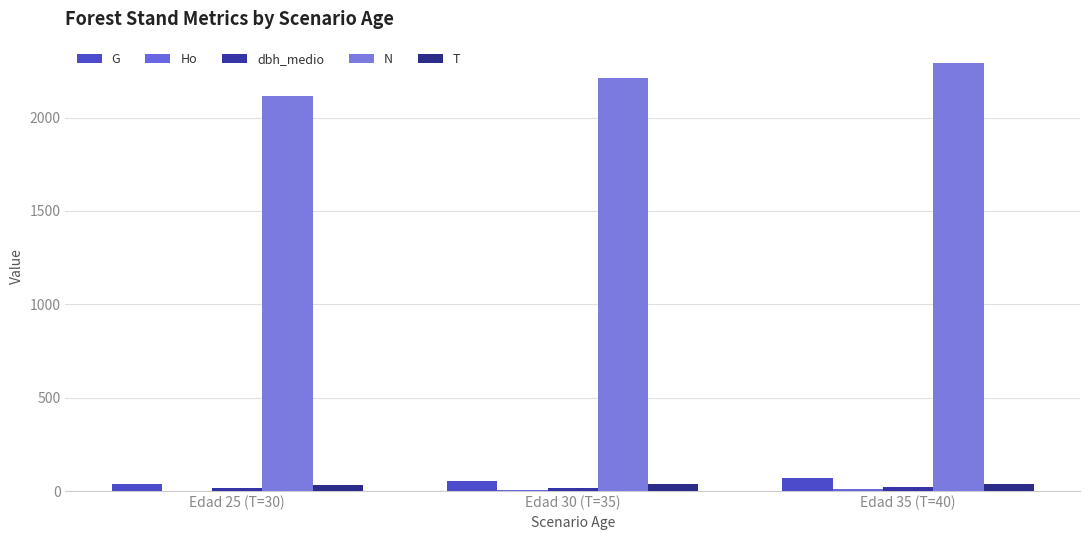

What position from the right is Edad 35 (T=40)?

1